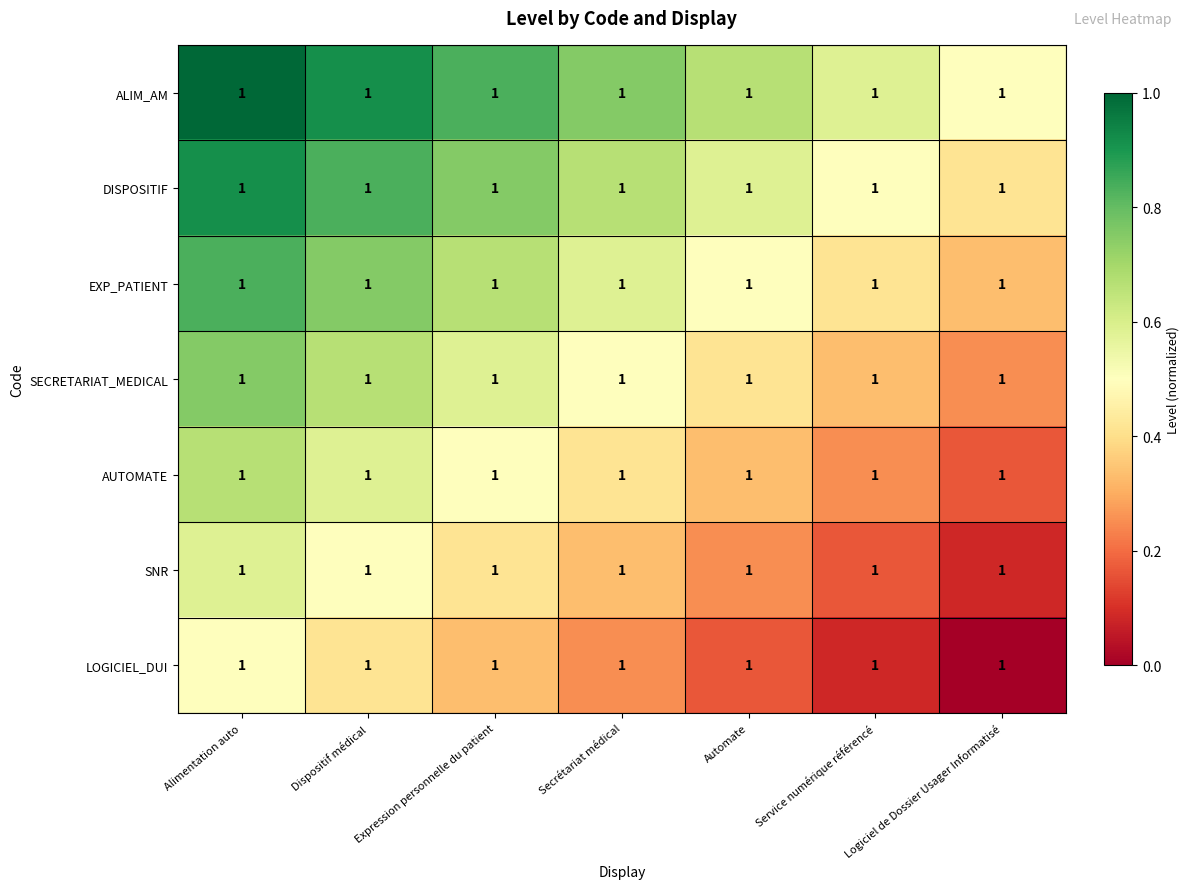

The value of DISPOSITIF at Automate is 0.2. True or false?

False